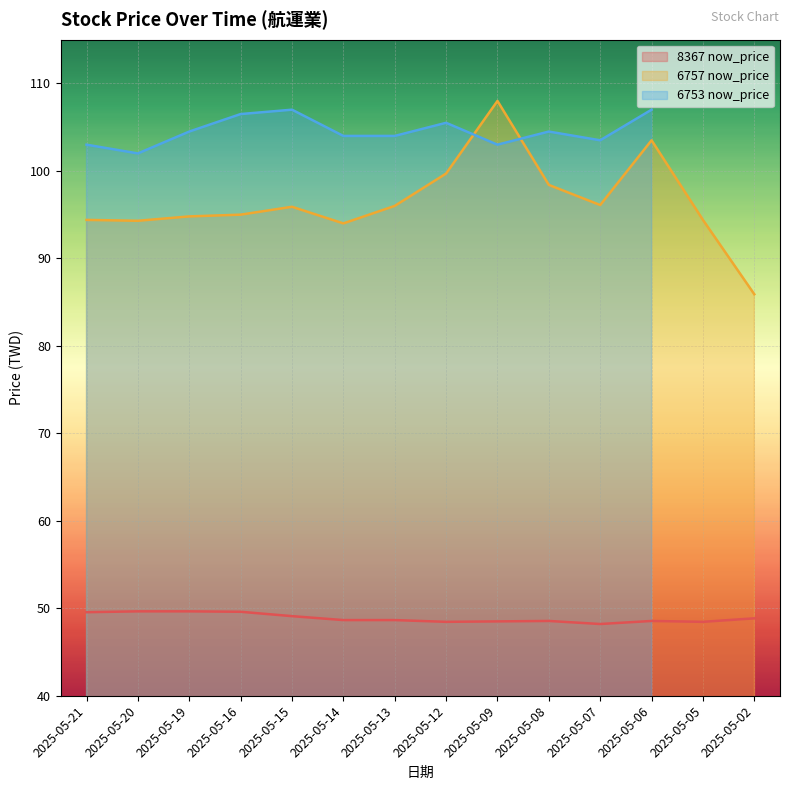

Where is the first local maximum for 6757 now_price?

2025-05-15